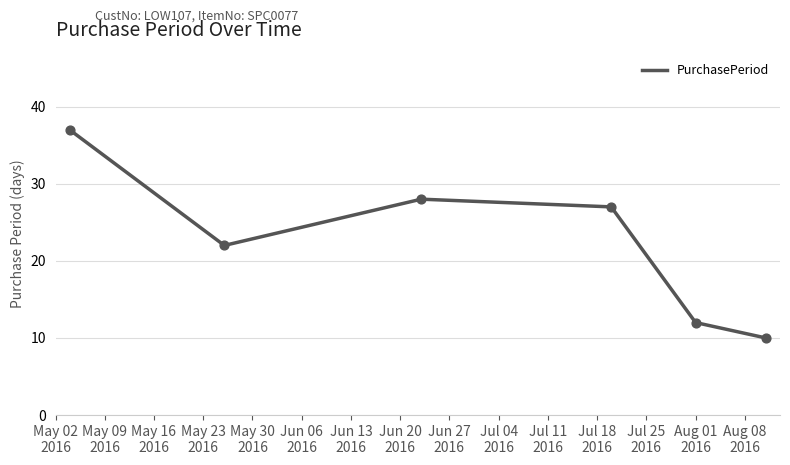

How many interior local valleys (lower than both neighbors) does the data have?

1